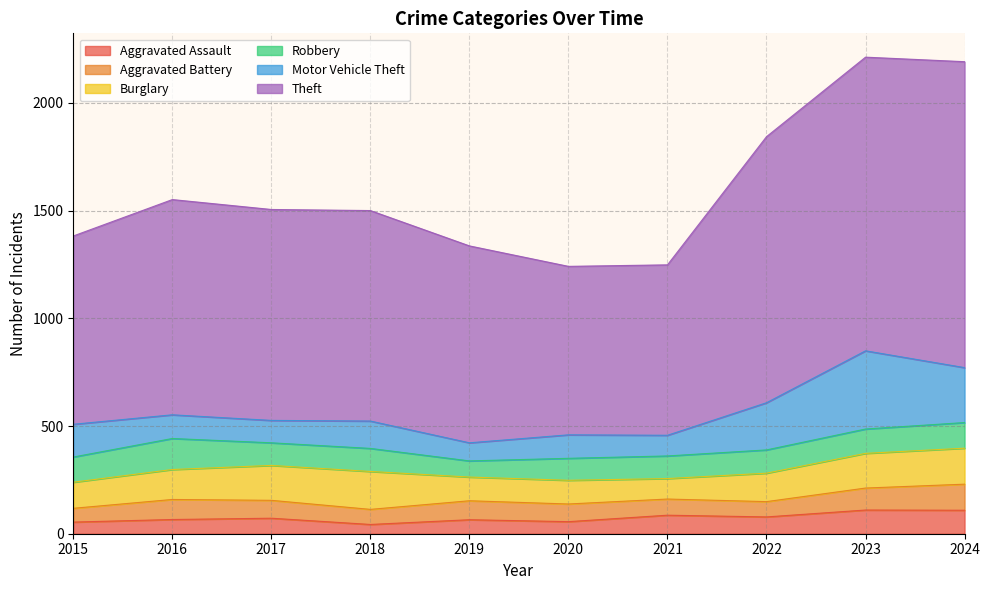

Reading left to right, extract all data points from this chart.

Aggravated Assault: 2015=54	2016=66	2017=72	2018=43	2019=65	2020=56	2021=86	2022=78	2023=110	2024=109
Aggravated Battery: 2015=64	2016=93	2017=83	2018=70	2019=88	2020=82	2021=75	2022=71	2023=102	2024=121
Burglary: 2015=121	2016=139	2017=162	2018=176	2019=110	2020=110	2021=95	2022=132	2023=161	2024=167
Robbery: 2015=117	2016=144	2017=105	2018=107	2019=75	2020=102	2021=105	2022=108	2023=113	2024=119
Motor Vehicle Theft: 2015=152	2016=110	2017=104	2018=127	2019=84	2020=109	2021=96	2022=219	2023=363	2024=255
Theft: 2015=874	2016=999	2017=979	2018=977	2019=914	2020=782	2021=791	2022=1235	2023=1363	2024=1420